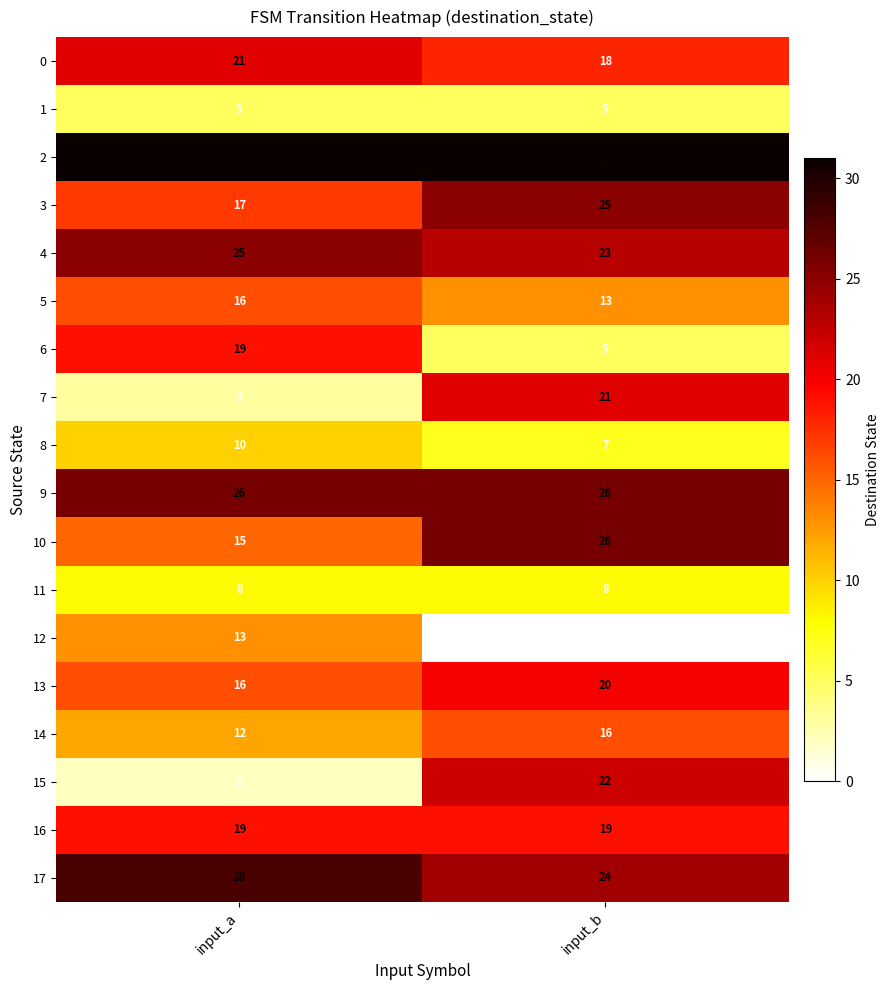

Which label corresponds to the smallest value in the chart?

input_b